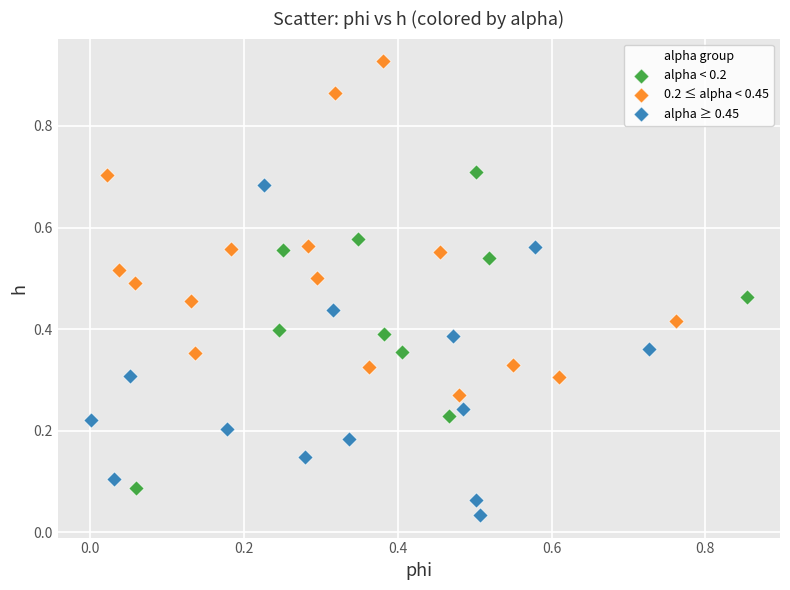

Which series contains the lowest Y value?

alpha ≥ 0.45